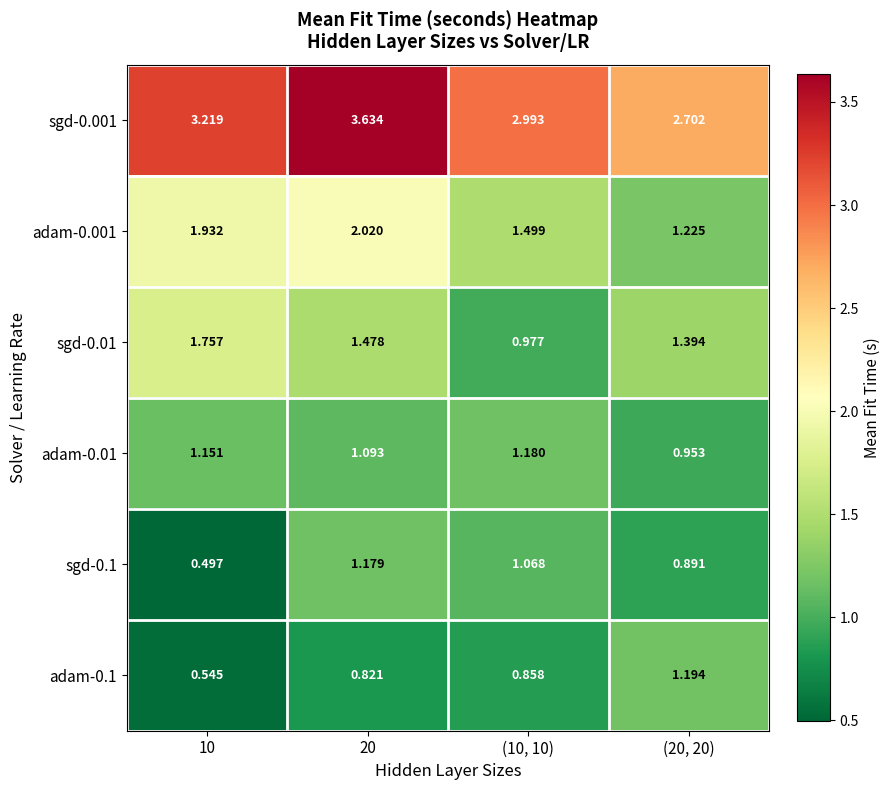

Is the value of sgd-0.001 at 20 greater than the value of sgd-0.01 at (10, 10)?

Yes